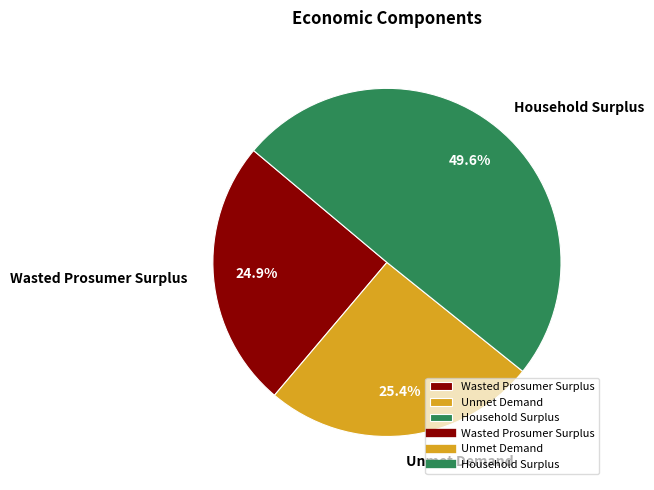

What percentage is the Household Surplus slice, to the nearest percent?

50%